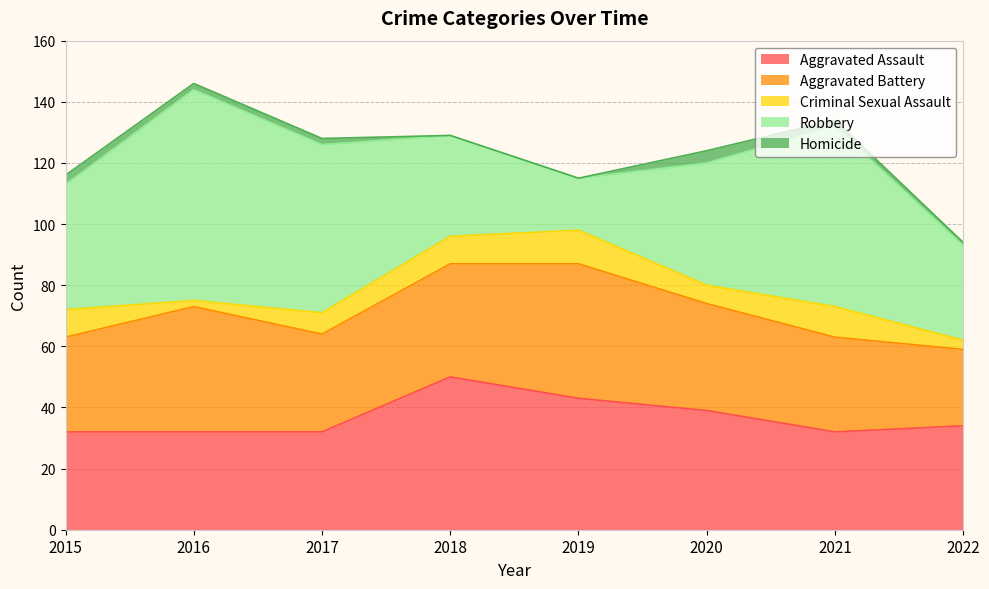

What is the difference between the Robbery values at 2020 and 2018?

7